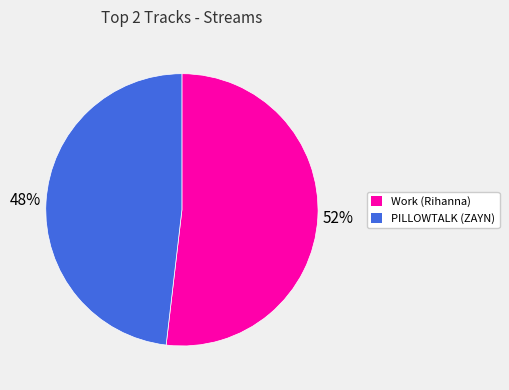

True or false: PILLOWTALK (ZAYN) accounts for 54% of the total.

False